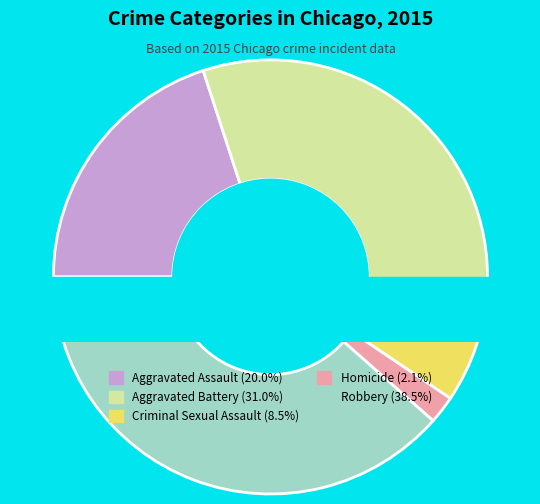

To the nearest percent, what is the combined percentage of Homicide and Criminal Sexual Assault?

11%